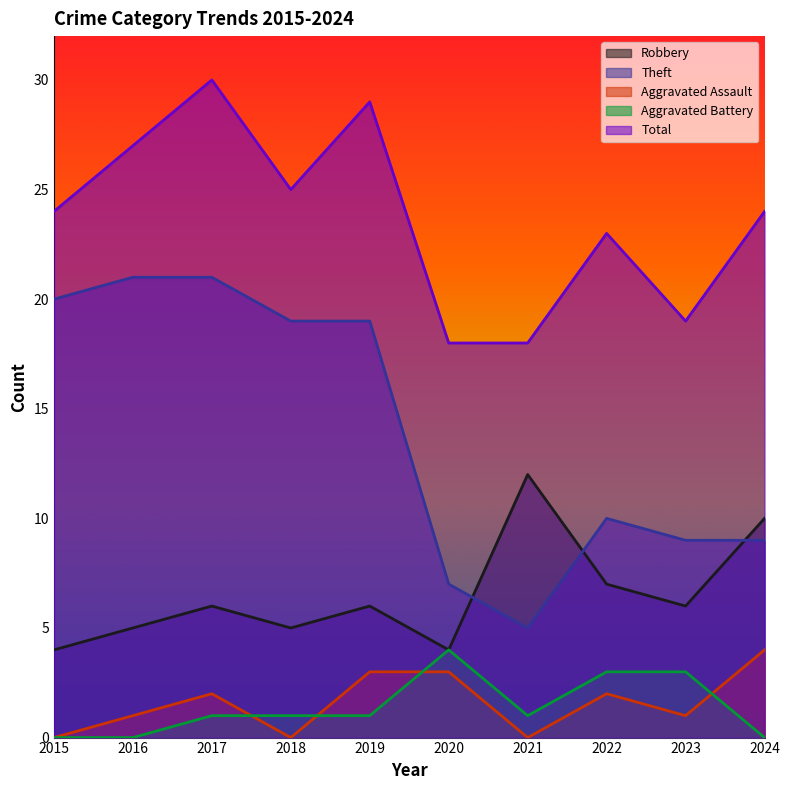

What is the maximum value for Aggravated Battery?

4